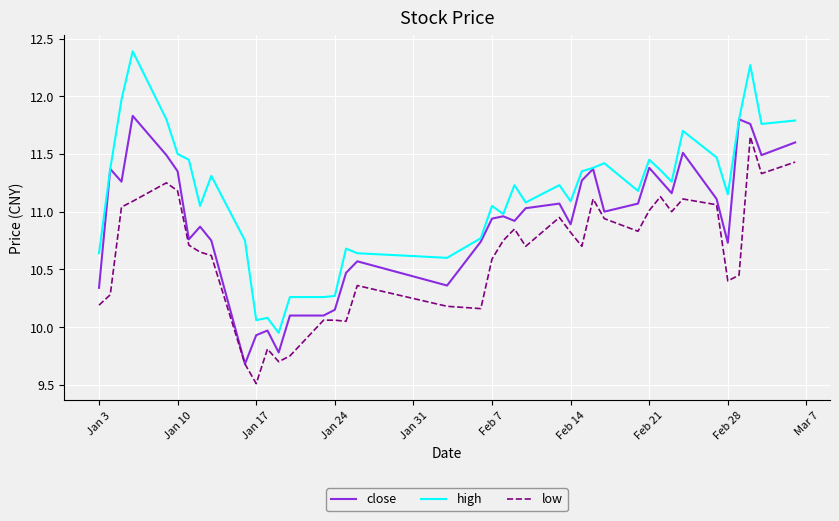

True or false: high and low intersect in this chart.

False